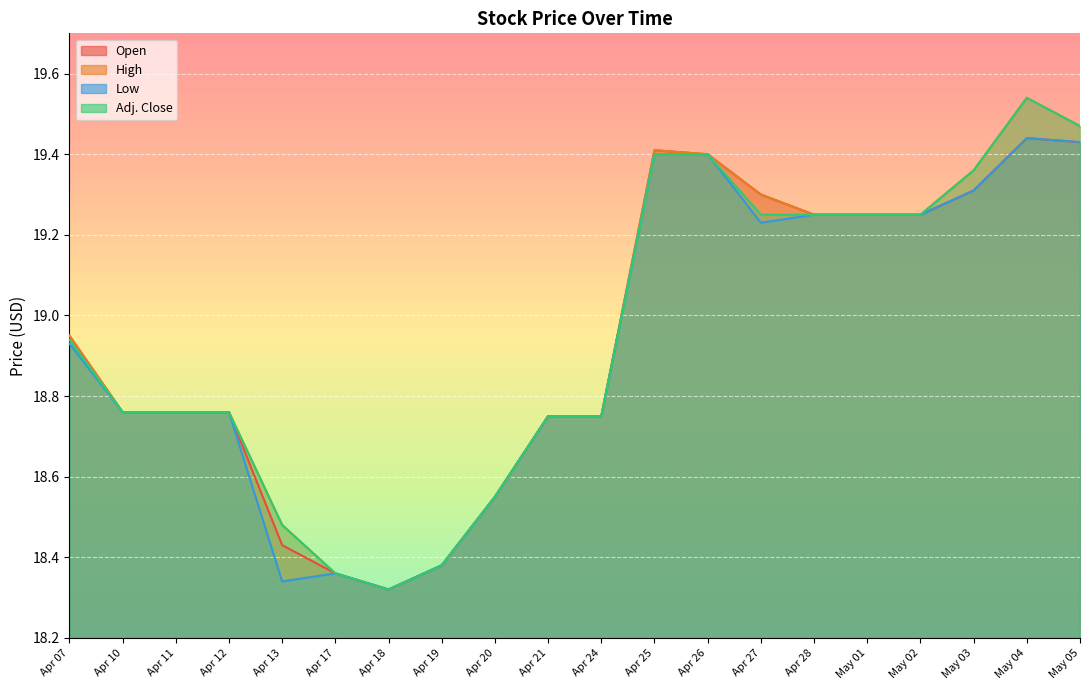

Between Apr 20 and May 05, which series saw the biggest shift?

High